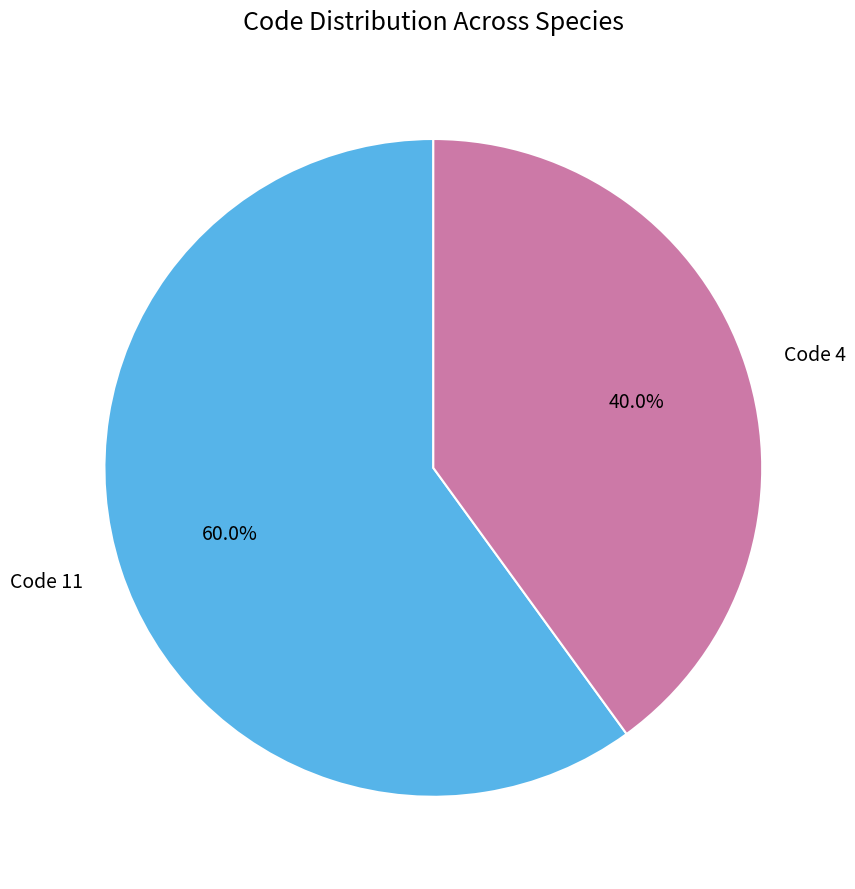

Between Code 11 and Code 4, which is larger?

Code 11